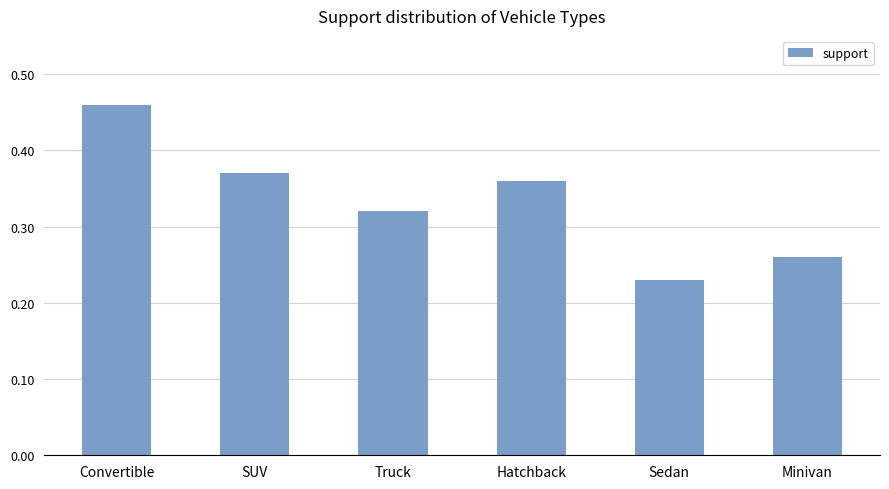

Count the values in the range 0 to 1.

6